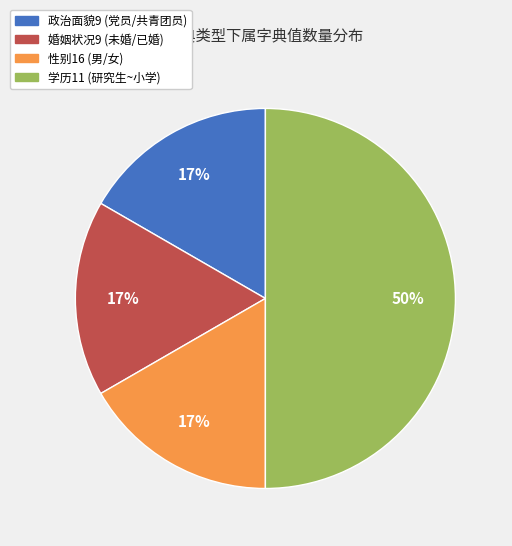

The 性别16 (男/女) slice represents 28% of the pie. True or false?

False